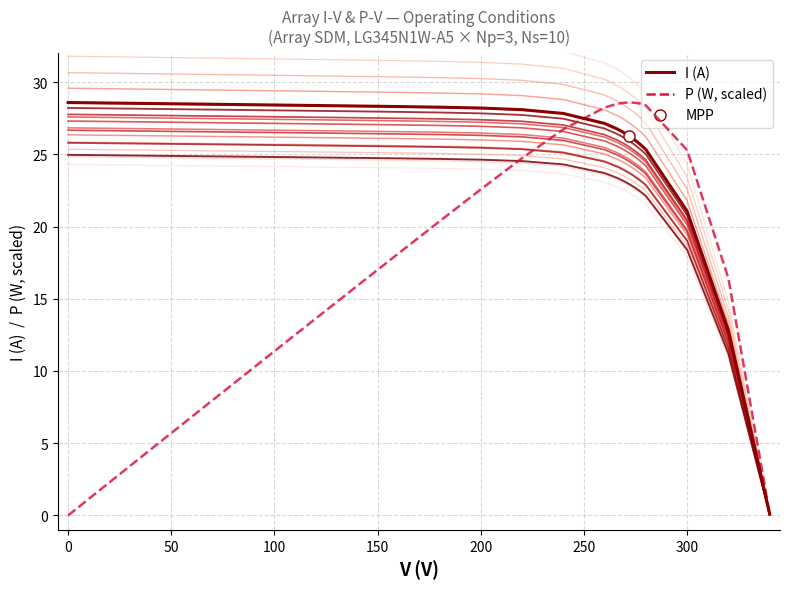

How many lines are shown in the chart?

2